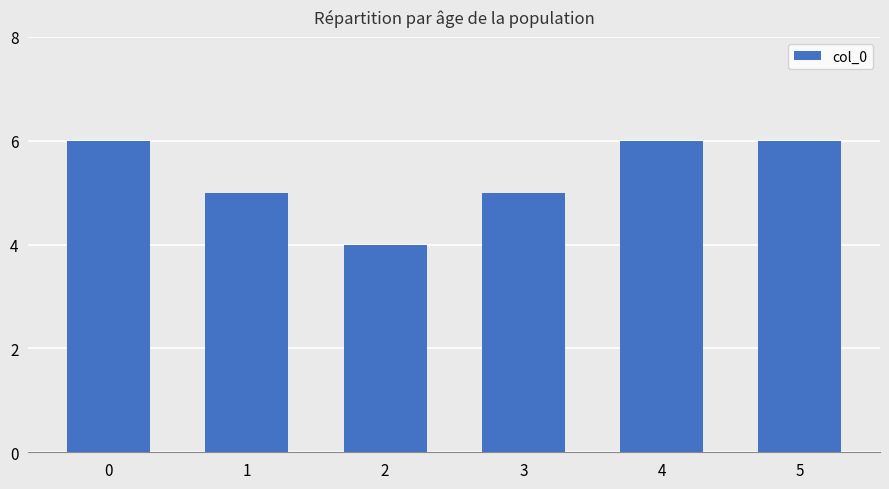

Read the value at 3.

5